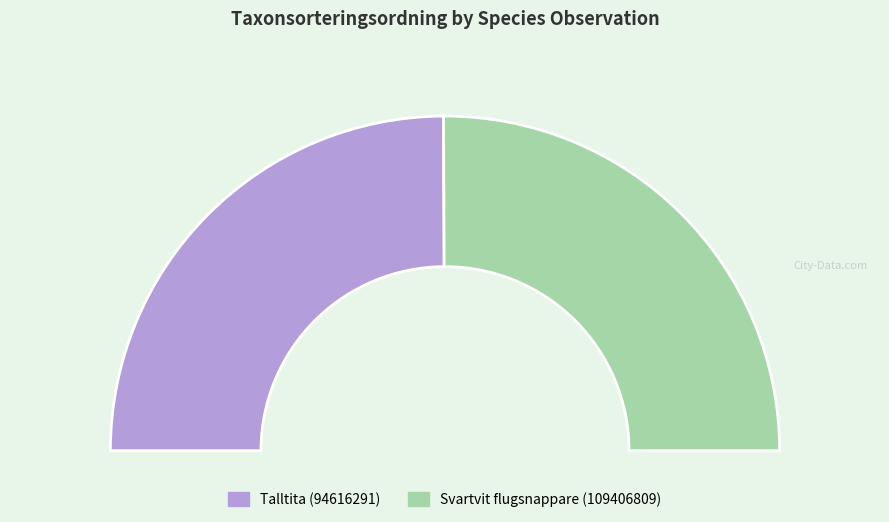

How many slices are in this pie chart?

2